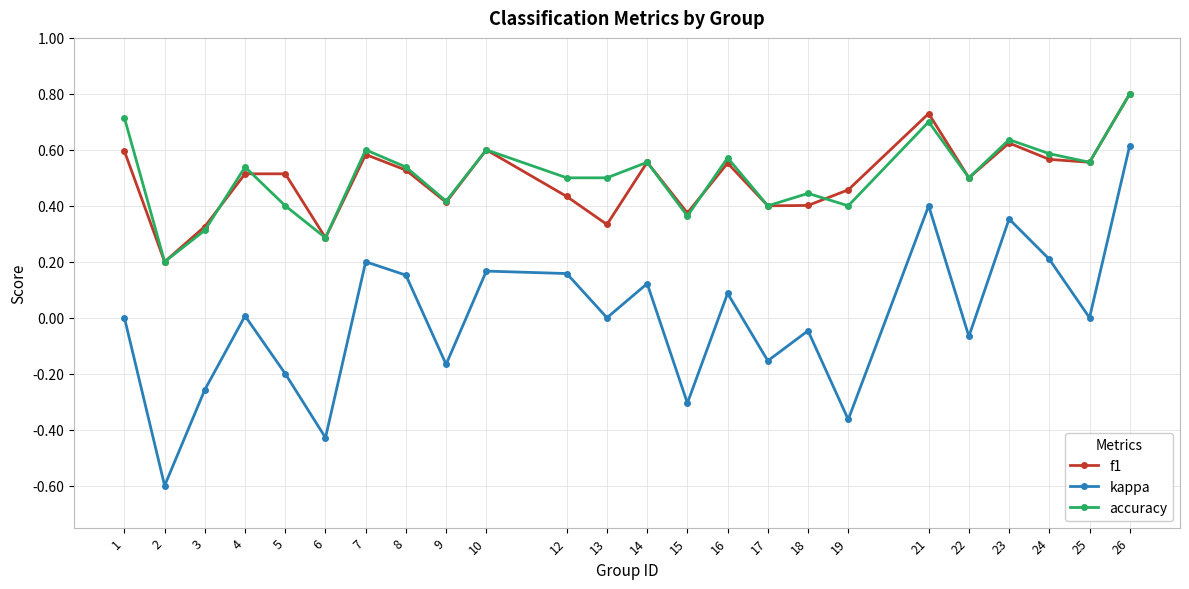

At 13, list the series in order from largest to smallest.

accuracy, f1, kappa